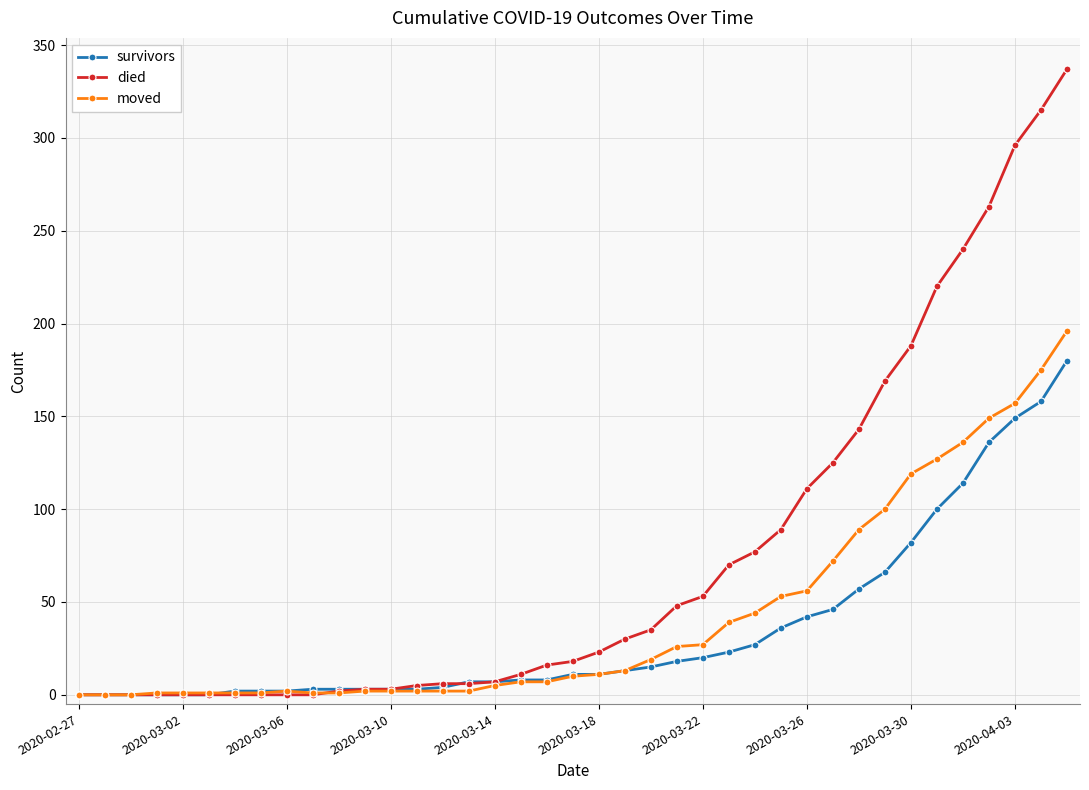

True or false: moved has more than 0 interior local peaks.

True